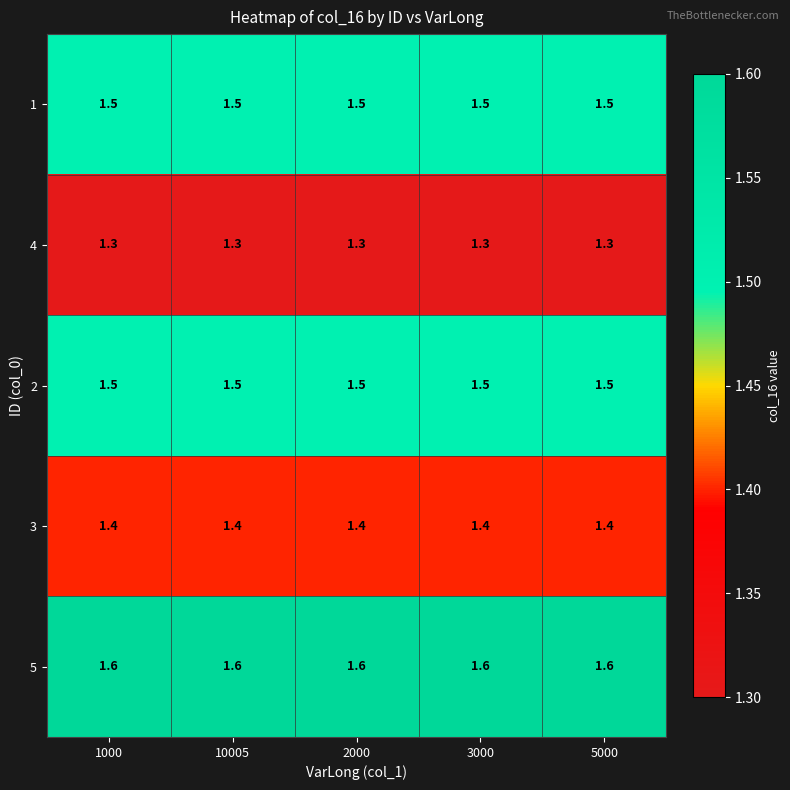

What is the minimum value shown in the chart?

1.3